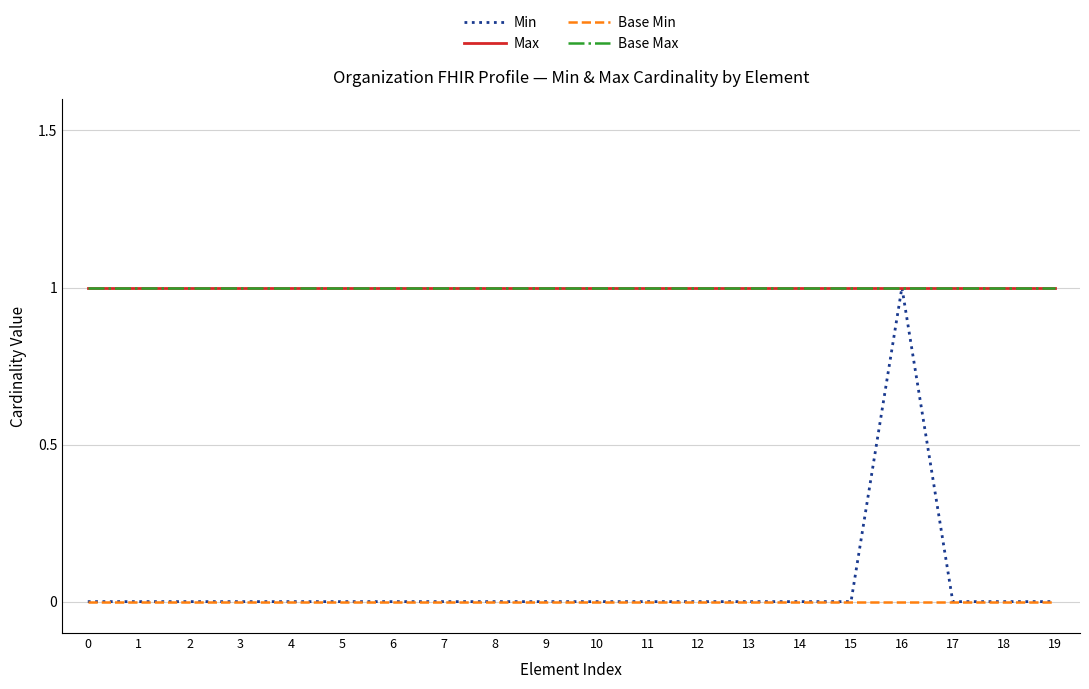

Which series has the largest total across all categories?

Max